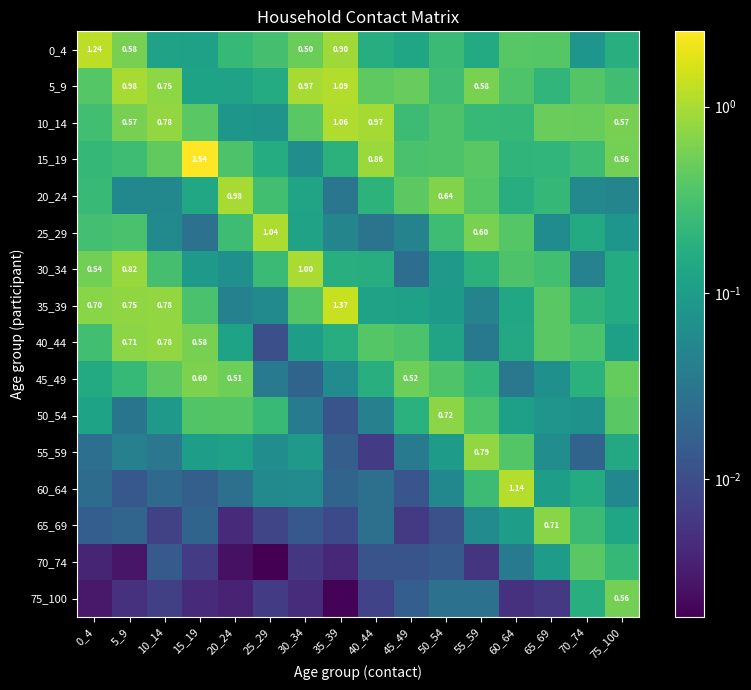

What is the total value across all series at 10_14?

4.6